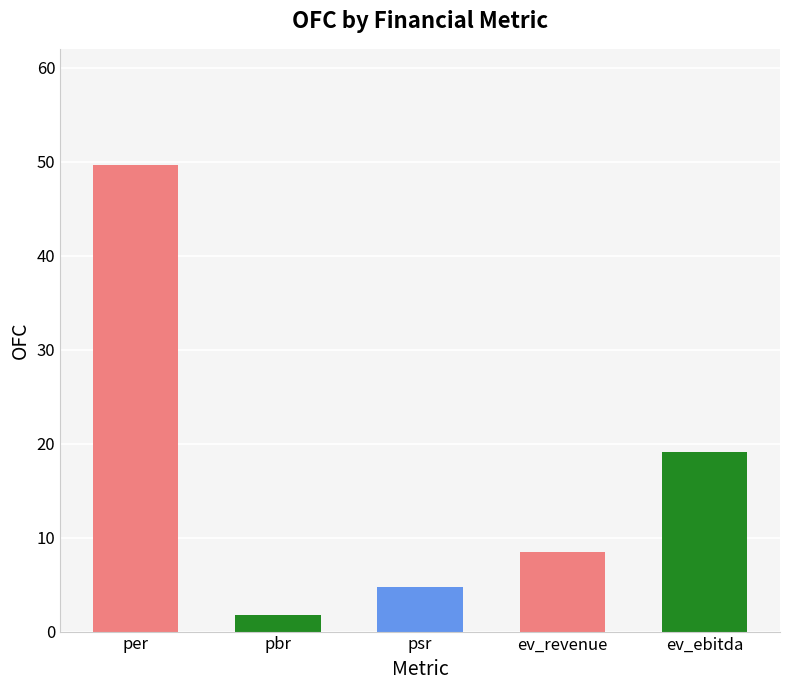

What is the label of the 5th bar from the right?

per